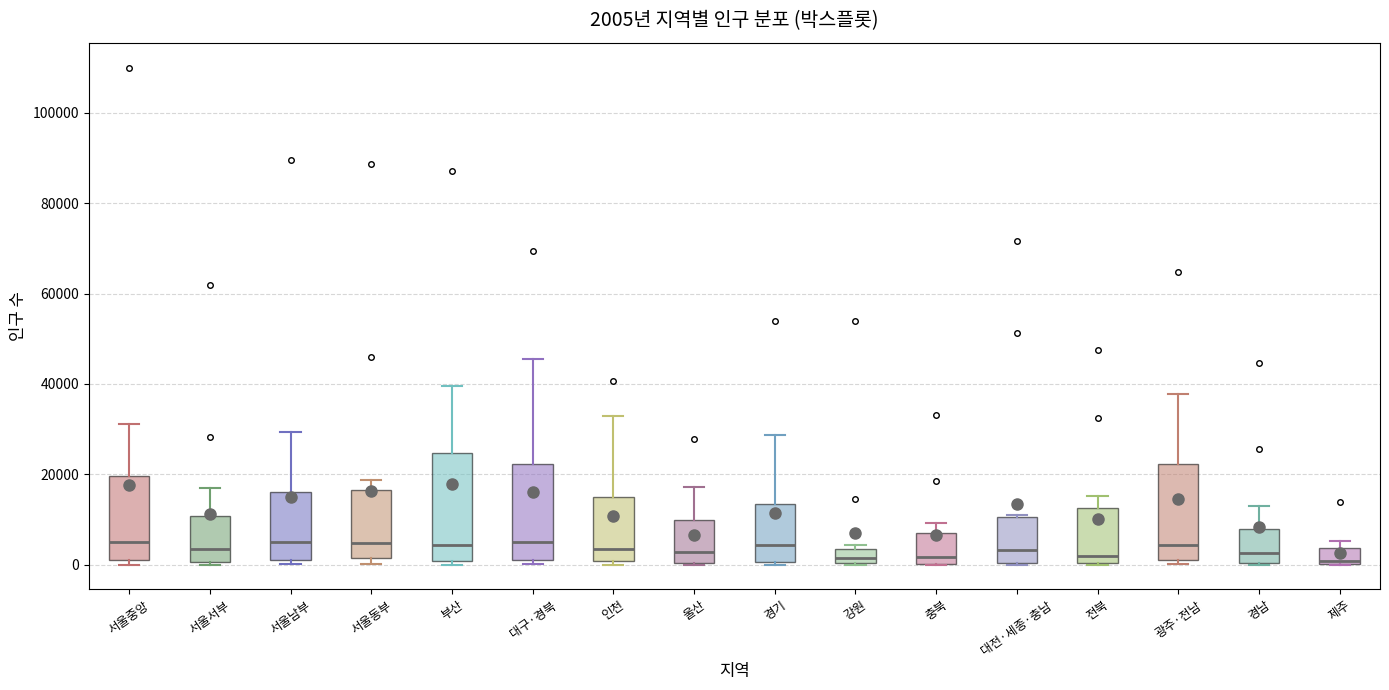

Which box is the tallest, from its lower edge to its upper edge?

부산